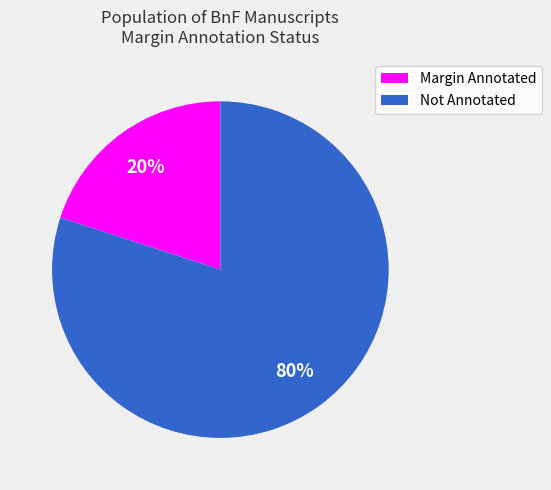

To the nearest percent, what is the difference between the largest and smallest slice percentages?

60%